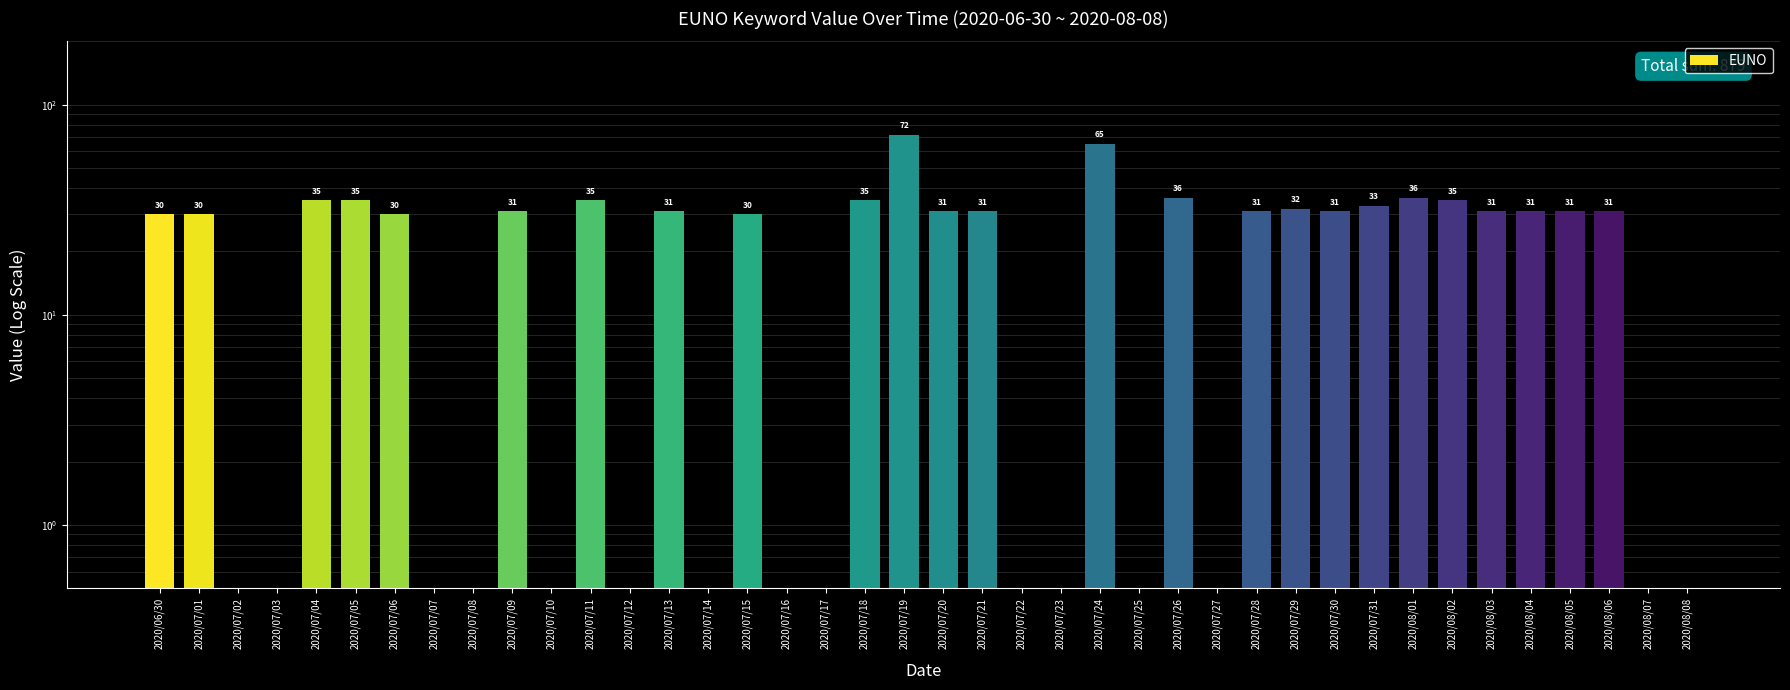

Which category has the highest value across all series?

2020/07/19